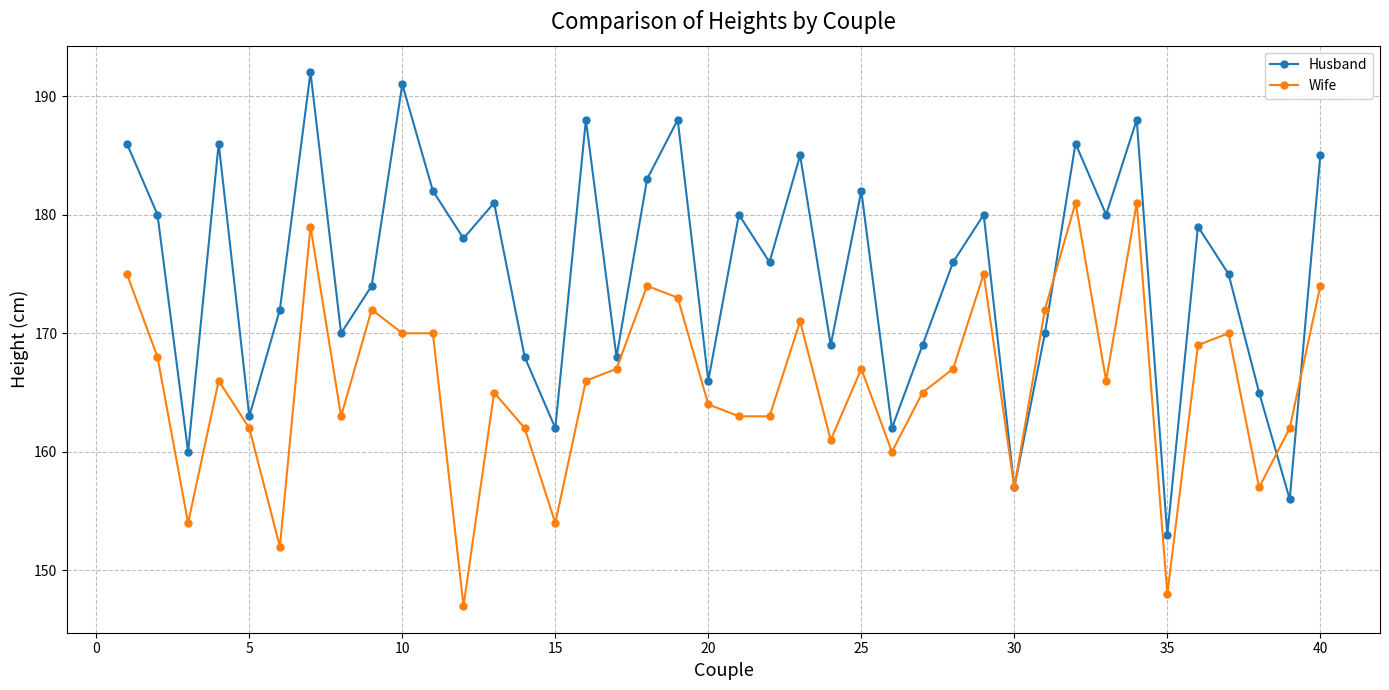

What is the value of the Wife point at the 29th from the left?

175